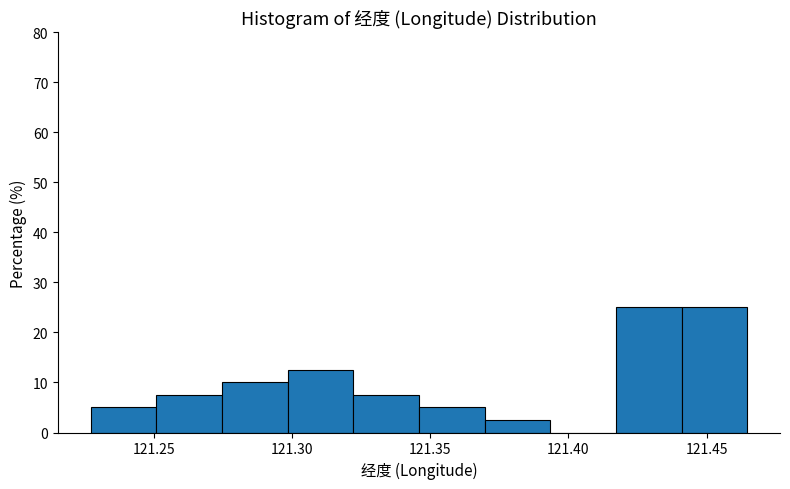

Reading left to right, transcribe this chart: for each bar, give the range it covers on the x-axis and its height. Neither the bar edges nor the heights are printed on the chart, so give them approximately, as read against the axes.

121.225 to 121.250: 5
121.250 to 121.275: 8
121.275 to 121.300: 10
121.300 to 121.320: 13
121.320 to 121.345: 8
121.345 to 121.370: 5
121.370 to 121.395: 3
121.395 to 121.415: 0
121.415 to 121.440: 25
121.440 to 121.465: 25